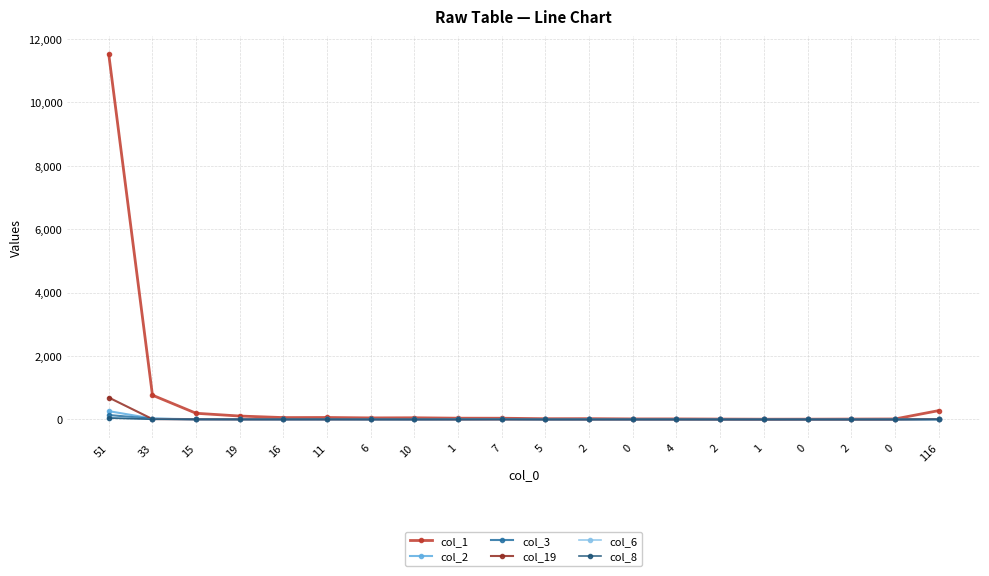

What is the label of the 18th point from the left?

2